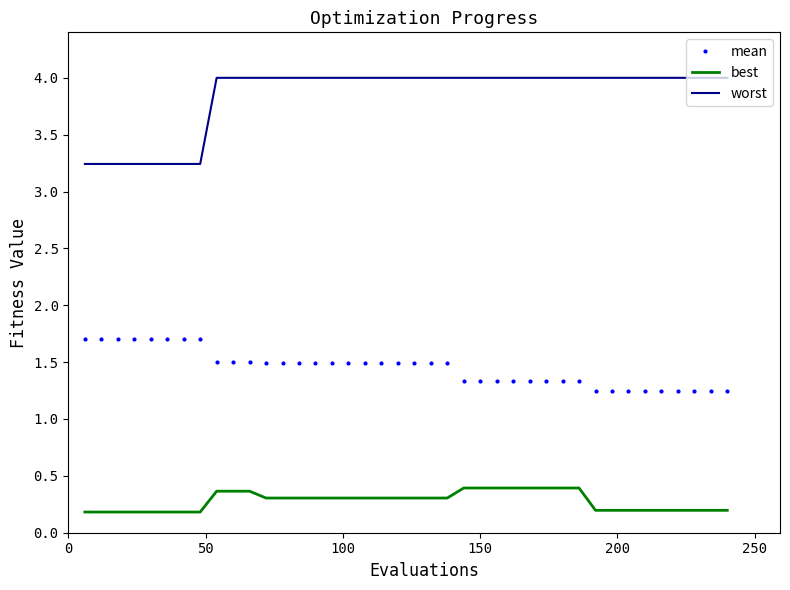

Rank the series by their maximum value, from highest to lowest.

worst, mean, best